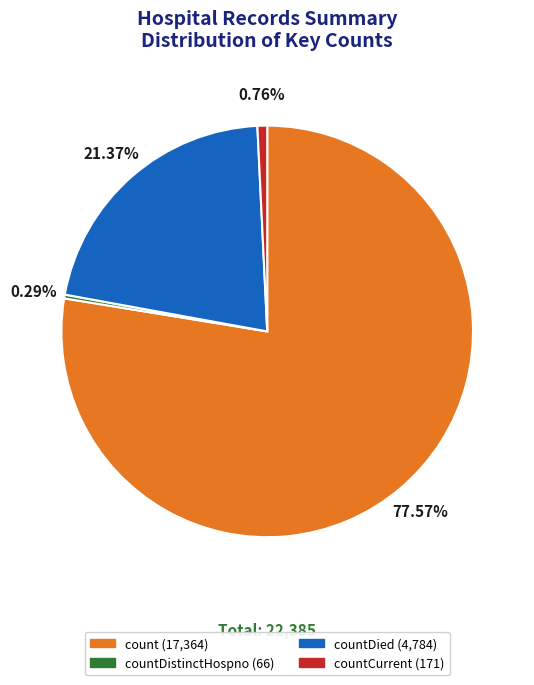

Does any single category account for the majority?

Yes